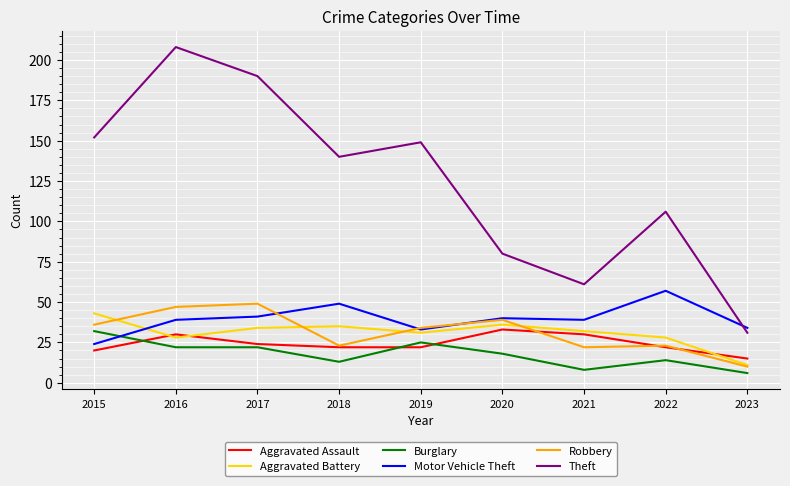

True or false: Theft and Motor Vehicle Theft cross at least once.

True